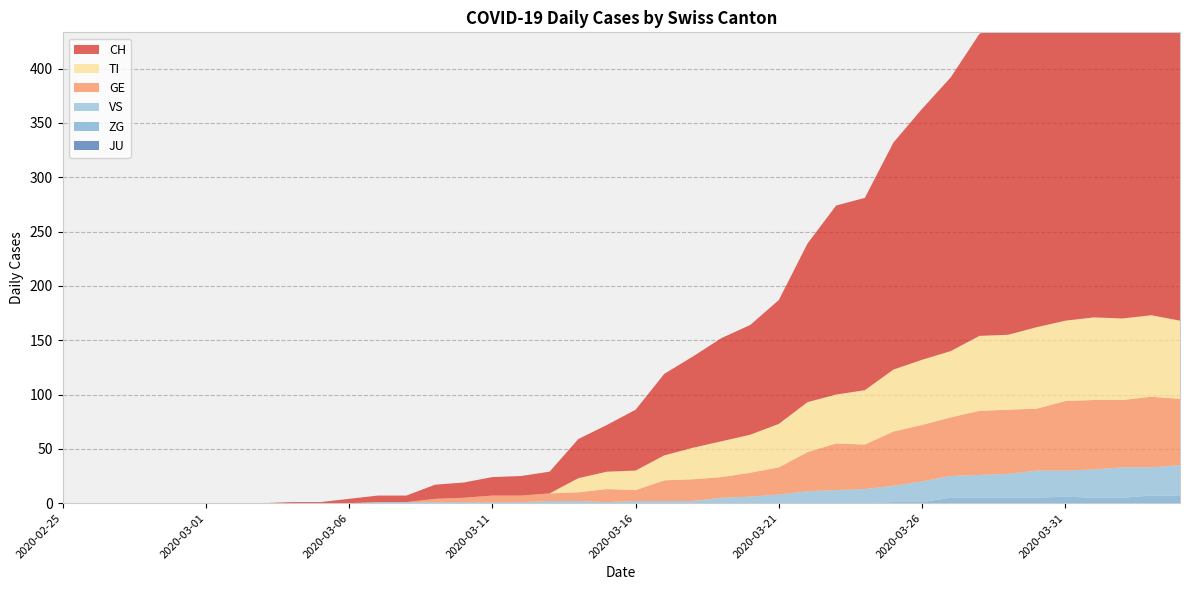

Reading left to right, what are all the values shown in this chart?

CH: 2020-02-25=0	2020-02-26=0	2020-02-27=0	2020-02-28=0	2020-02-29=0	2020-03-01=0	2020-03-02=0	2020-03-03=0	2020-03-04=1	2020-03-05=1	2020-03-06=4	2020-03-07=6	2020-03-08=6	2020-03-09=13	2020-03-10=14	2020-03-11=17	2020-03-12=18	2020-03-13=20	2020-03-14=36	2020-03-15=43	2020-03-16=56	2020-03-17=75	2020-03-18=84	2020-03-19=95	2020-03-20=101	2020-03-21=114	2020-03-22=146	2020-03-23=174	2020-03-24=177	2020-03-25=209	2020-03-26=231	2020-03-27=252	2020-03-28=278	2020-03-29=288	2020-03-30=334	2020-03-31=356	2020-04-01=382	2020-04-02=388	2020-04-03=394	2020-04-04=394
GE: 2020-02-25=0	2020-02-26=0	2020-02-27=0	2020-02-28=0	2020-02-29=0	2020-03-01=0	2020-03-02=0	2020-03-03=0	2020-03-04=0	2020-03-05=0	2020-03-06=0	2020-03-07=0	2020-03-08=0	2020-03-09=3	2020-03-10=4	2020-03-11=6	2020-03-12=6	2020-03-13=7	2020-03-14=8	2020-03-15=12	2020-03-16=10	2020-03-17=19	2020-03-18=20	2020-03-19=19	2020-03-20=22	2020-03-21=25	2020-03-22=36	2020-03-23=43	2020-03-24=41	2020-03-25=50	2020-03-26=52	2020-03-27=54	2020-03-28=59	2020-03-29=59	2020-03-30=57	2020-03-31=64	2020-04-01=64	2020-04-02=62	2020-04-03=65	2020-04-04=61
TI: 2020-02-25=0	2020-02-26=0	2020-02-27=0	2020-02-28=0	2020-02-29=0	2020-03-01=0	2020-03-02=0	2020-03-03=0	2020-03-04=0	2020-03-05=0	2020-03-06=0	2020-03-07=0	2020-03-08=0	2020-03-09=0	2020-03-10=0	2020-03-11=0	2020-03-12=0	2020-03-13=0	2020-03-14=13	2020-03-15=16	2020-03-16=18	2020-03-17=23	2020-03-18=29	2020-03-19=33	2020-03-20=35	2020-03-21=40	2020-03-22=46	2020-03-23=45	2020-03-24=50	2020-03-25=57	2020-03-26=60	2020-03-27=61	2020-03-28=69	2020-03-29=69	2020-03-30=75	2020-03-31=74	2020-04-01=76	2020-04-02=75	2020-04-03=75	2020-04-04=72
VS: 2020-02-25=0	2020-02-26=0	2020-02-27=0	2020-02-28=0	2020-02-29=0	2020-03-01=0	2020-03-02=0	2020-03-03=0	2020-03-04=0	2020-03-05=0	2020-03-06=0	2020-03-07=1	2020-03-08=1	2020-03-09=1	2020-03-10=1	2020-03-11=1	2020-03-12=1	2020-03-13=2	2020-03-14=2	2020-03-15=1	2020-03-16=2	2020-03-17=2	2020-03-18=2	2020-03-19=5	2020-03-20=6	2020-03-21=8	2020-03-22=11	2020-03-23=12	2020-03-24=13	2020-03-25=15	2020-03-26=19	2020-03-27=20	2020-03-28=21	2020-03-29=22	2020-03-30=25	2020-03-31=24	2020-04-01=26	2020-04-02=28	2020-04-03=26	2020-04-04=28
JU: 2020-02-25=0	2020-02-26=0	2020-02-27=0	2020-02-28=0	2020-02-29=0	2020-03-01=0	2020-03-02=0	2020-03-03=0	2020-03-04=0	2020-03-05=0	2020-03-06=0	2020-03-07=0	2020-03-08=0	2020-03-09=0	2020-03-10=0	2020-03-11=0	2020-03-12=0	2020-03-13=0	2020-03-14=0	2020-03-15=0	2020-03-16=0	2020-03-17=0	2020-03-18=0	2020-03-19=0	2020-03-20=0	2020-03-21=0	2020-03-22=0	2020-03-23=0	2020-03-24=0	2020-03-25=0	2020-03-26=0	2020-03-27=0	2020-03-28=0	2020-03-29=0	2020-03-30=0	2020-03-31=0	2020-04-01=0	2020-04-02=0	2020-04-03=0	2020-04-04=0
ZG: 2020-02-25=0	2020-02-26=0	2020-02-27=0	2020-02-28=0	2020-02-29=0	2020-03-01=0	2020-03-02=0	2020-03-03=0	2020-03-04=0	2020-03-05=0	2020-03-06=0	2020-03-07=0	2020-03-08=0	2020-03-09=0	2020-03-10=0	2020-03-11=0	2020-03-12=0	2020-03-13=0	2020-03-14=0	2020-03-15=0	2020-03-16=0	2020-03-17=0	2020-03-18=0	2020-03-19=0	2020-03-20=0	2020-03-21=0	2020-03-22=0	2020-03-23=0	2020-03-24=0	2020-03-25=1	2020-03-26=1	2020-03-27=5	2020-03-28=5	2020-03-29=5	2020-03-30=5	2020-03-31=6	2020-04-01=5	2020-04-02=5	2020-04-03=7	2020-04-04=7